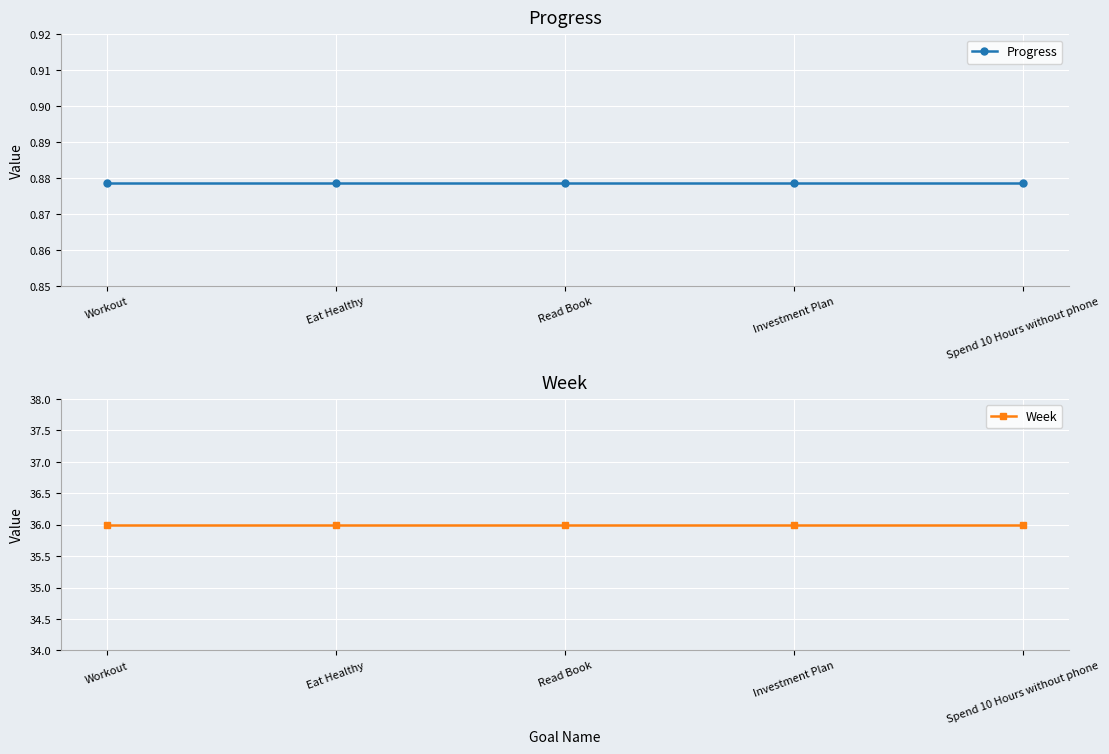

True or false: Progress and Week intersect in this chart.

False